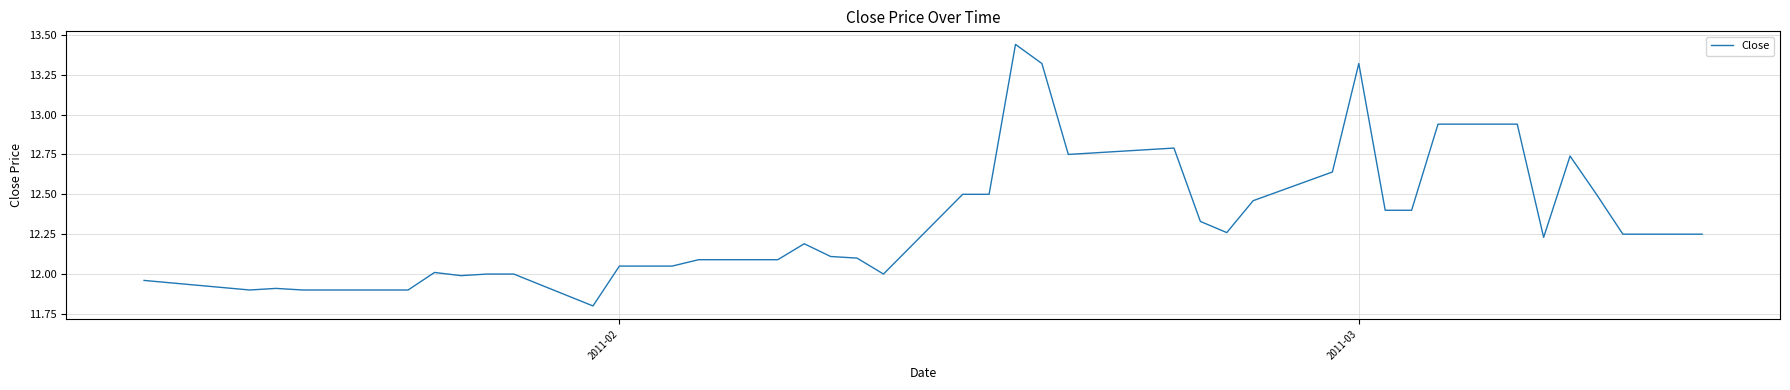

What is the difference between the maximum and minimum values?

1.6